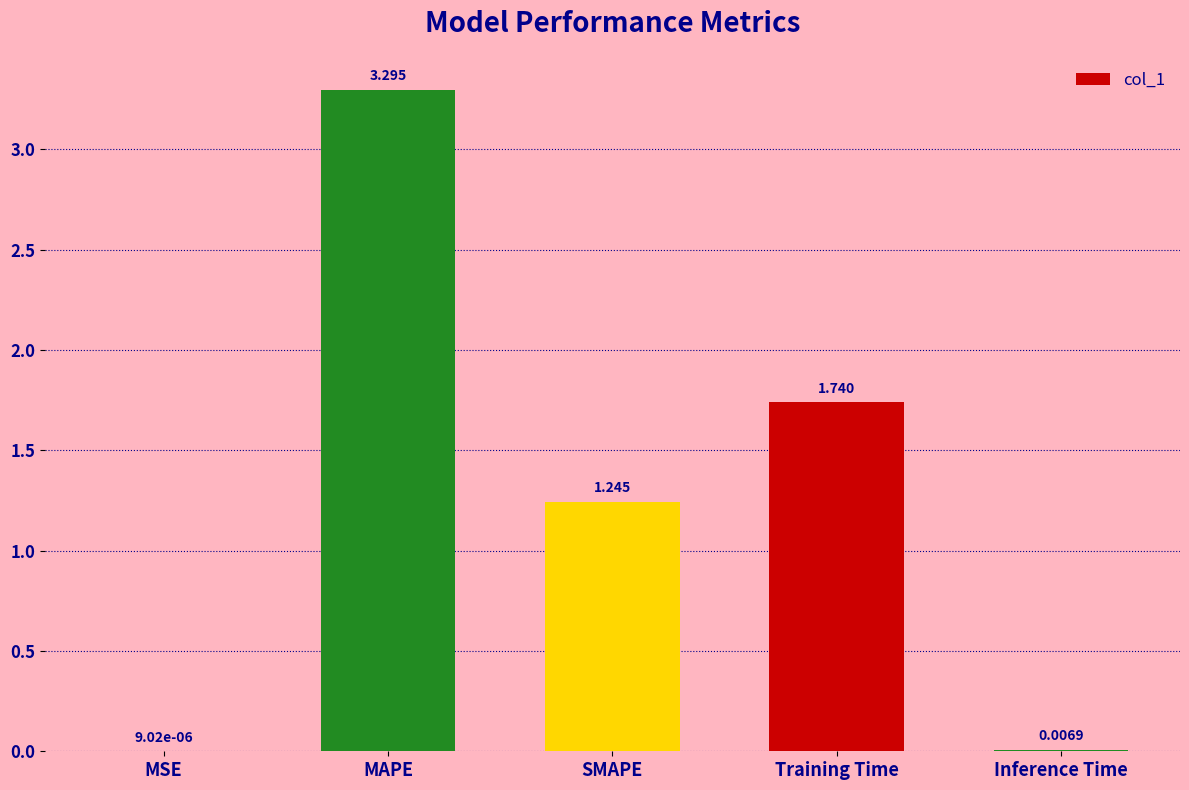

Which has a higher value, SMAPE or Inference Time?

SMAPE